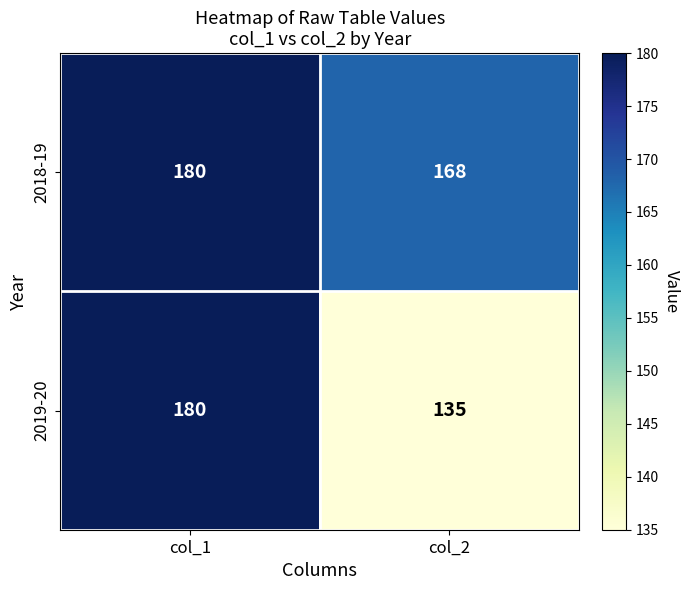

What is the spread (max minus min) of values at col_2?

33